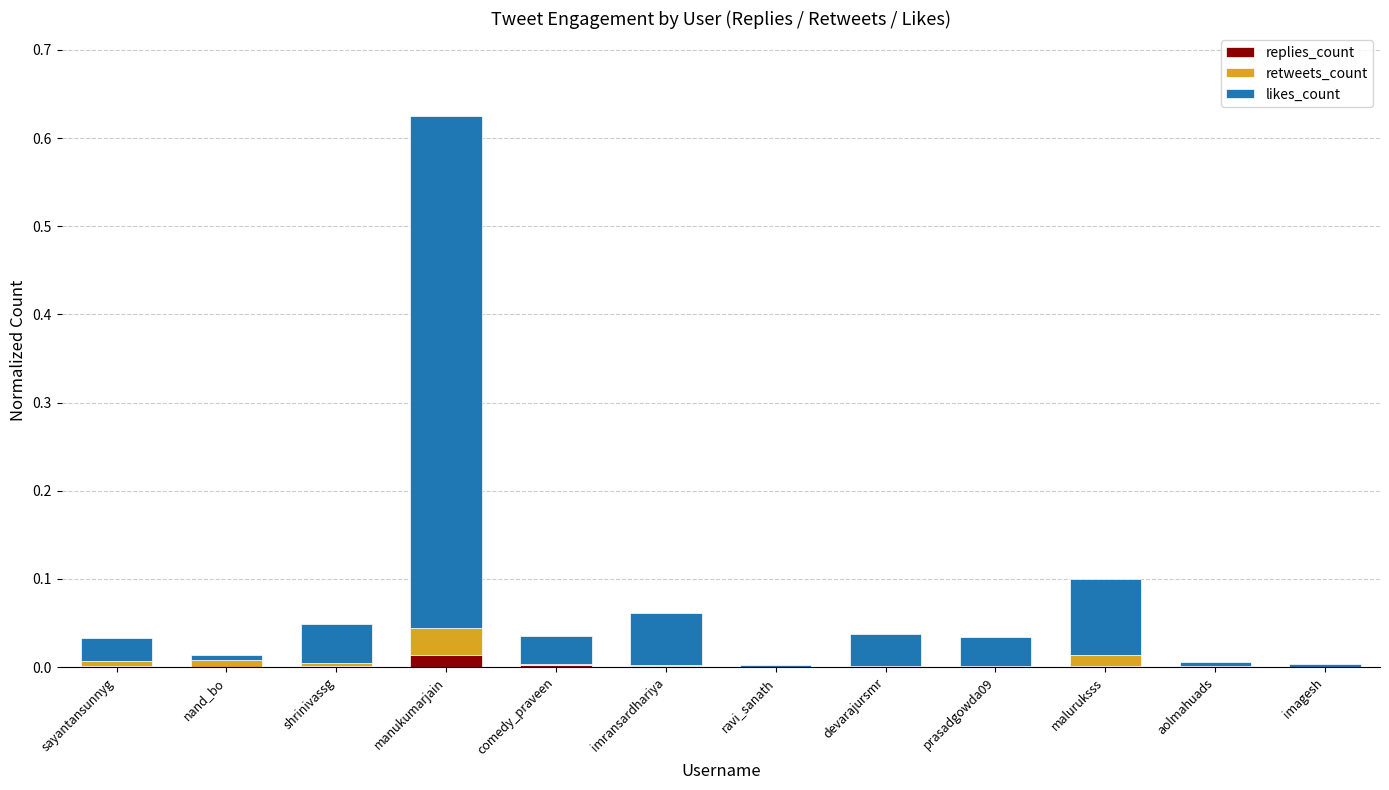

The replies_count series shows 0.0 at sayantansunnyg. True or false?

True